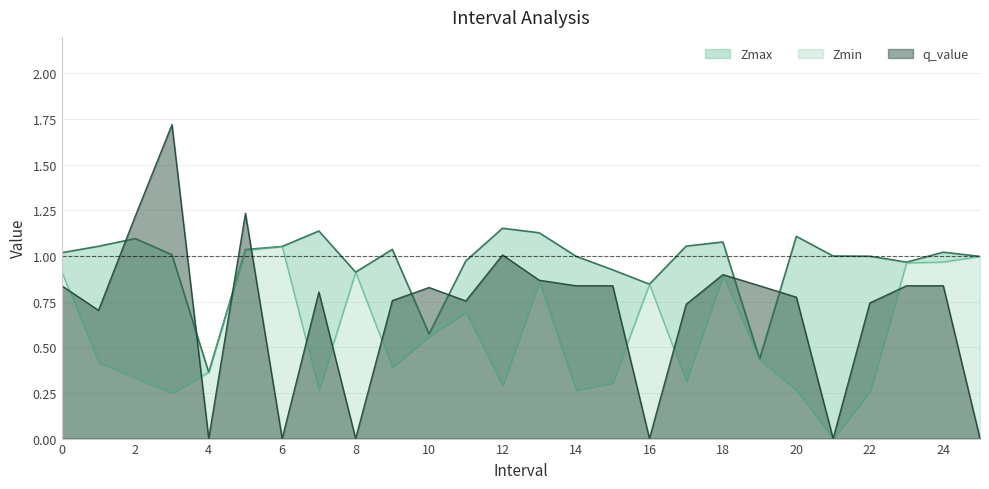

Is the value of Zmax at 2 greater than the value of q_value at 9?

Yes